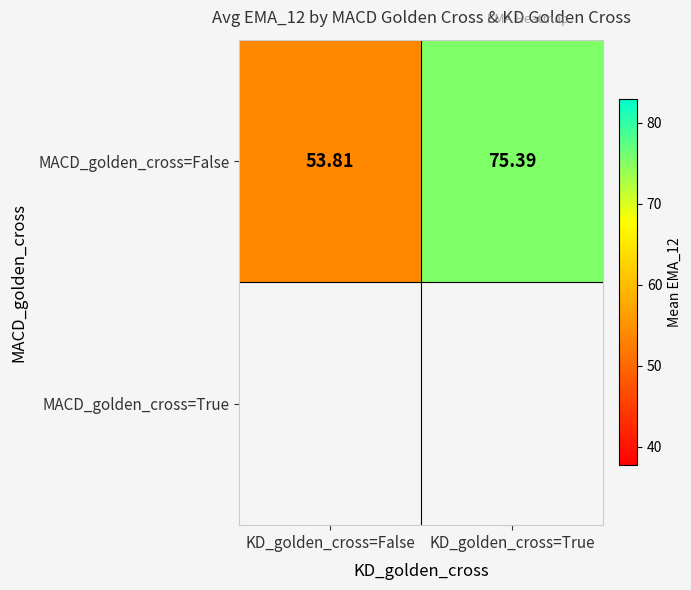

Where is MACD_golden_cross=False nearest to the value 64?

KD_golden_cross=False